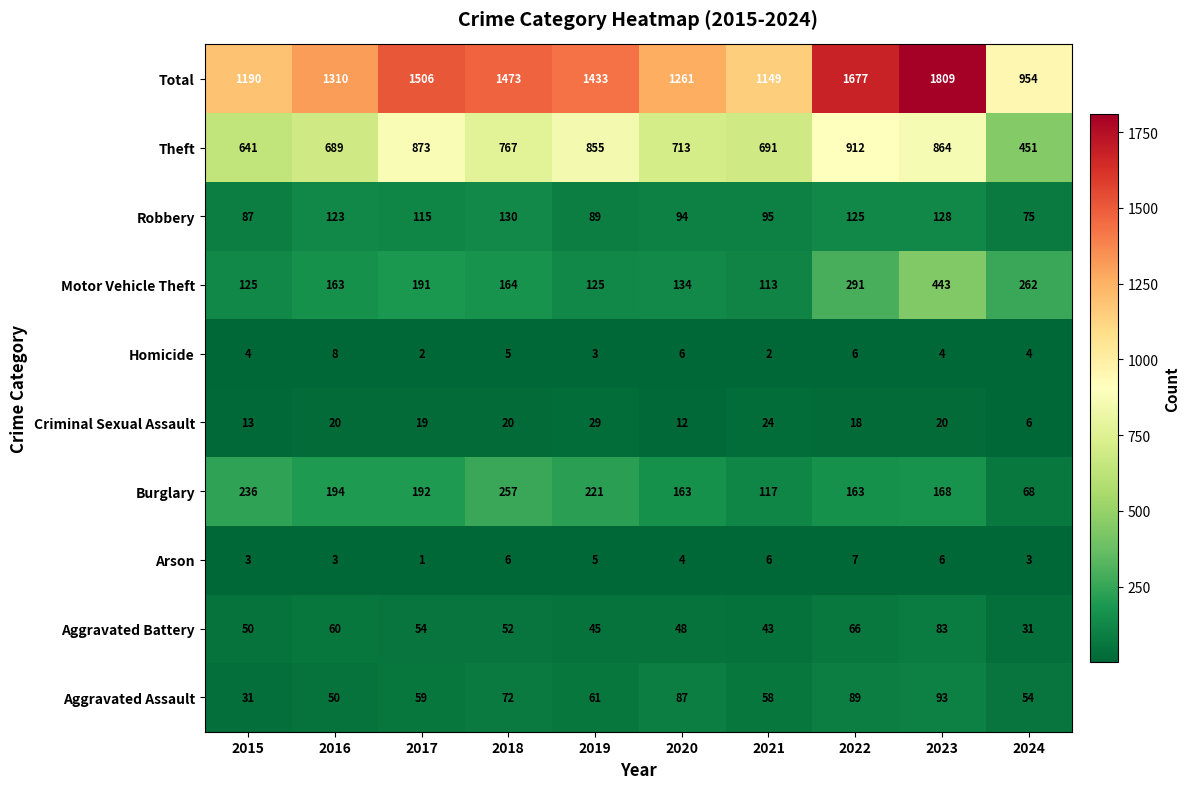

At how many categories does at least one series exceed 939?

10